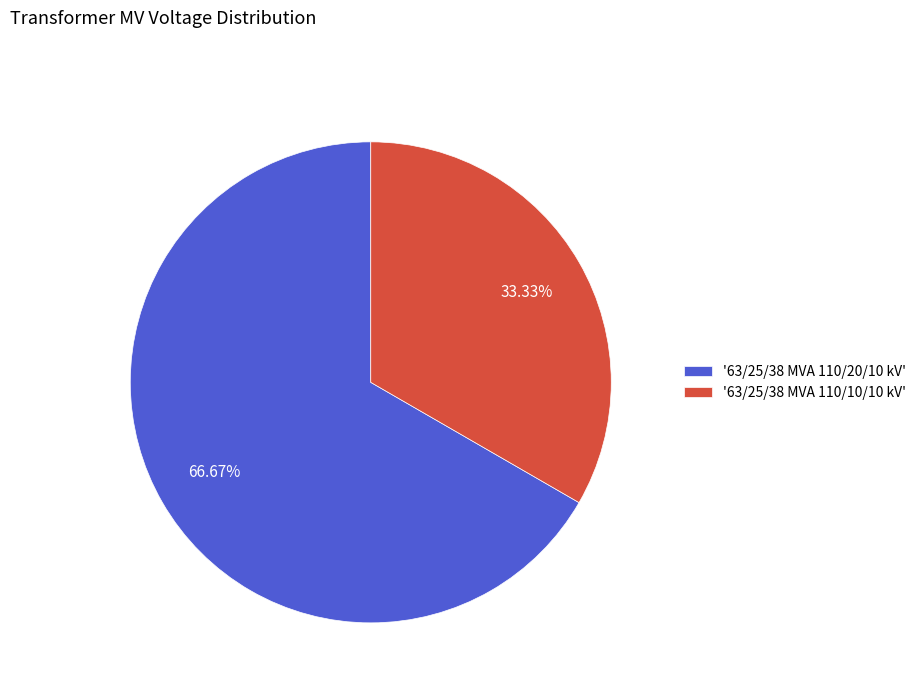

Does '63/25/38 MVA 110/20/10 kV' account for over 50% of the chart?

Yes